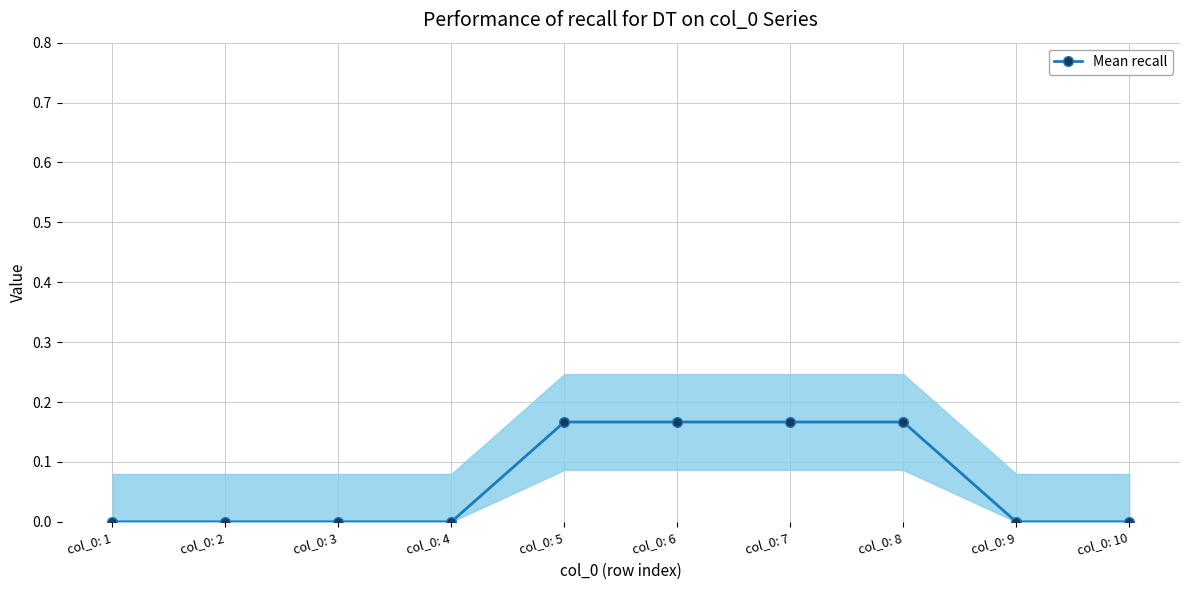

Reading right to left, extract all data points from this chart.

0.0	0.0	0.2	0.2	0.2	0.2	0.0	0.0	0.0	0.0